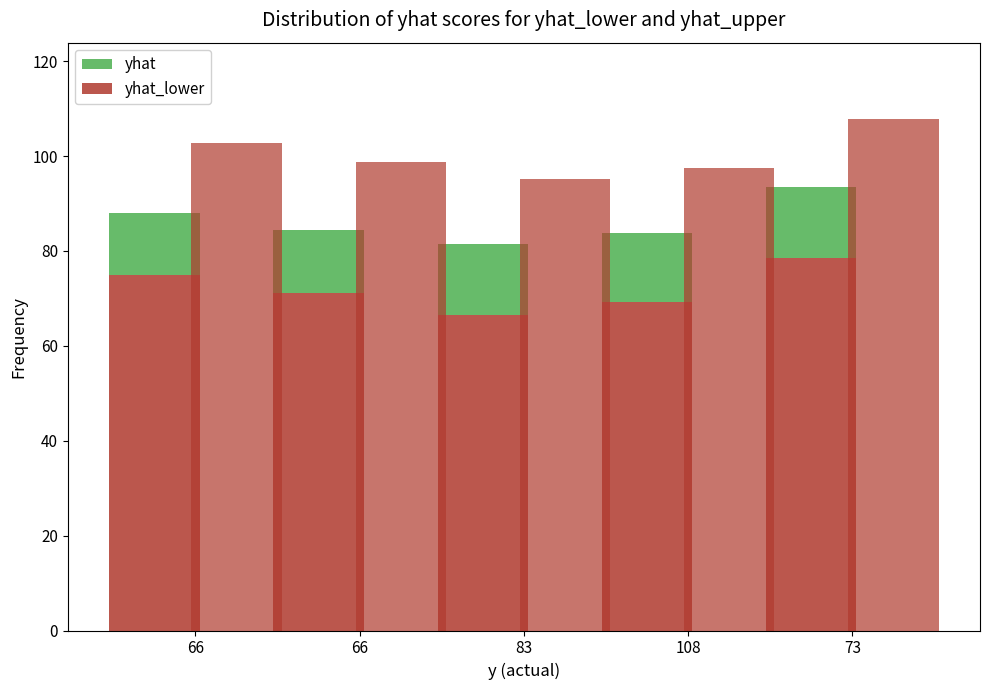

Is it true that yhat_lower equals 38.7 at 73?

False